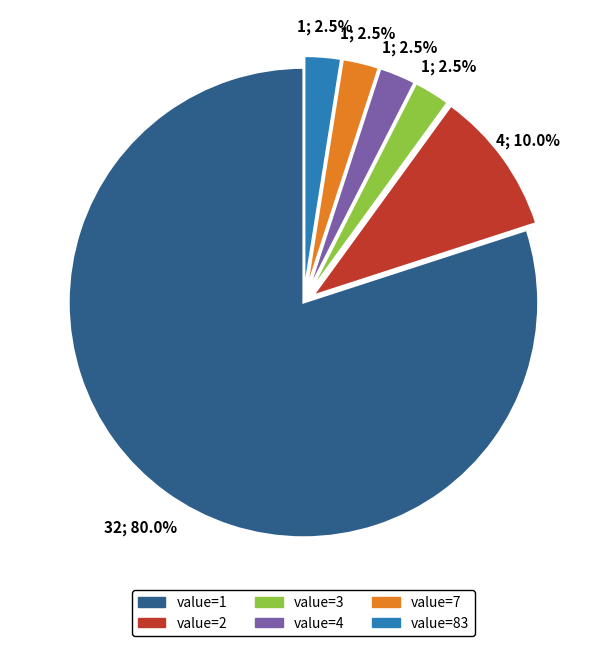

Which category has the biggest portion of the pie?

value=1